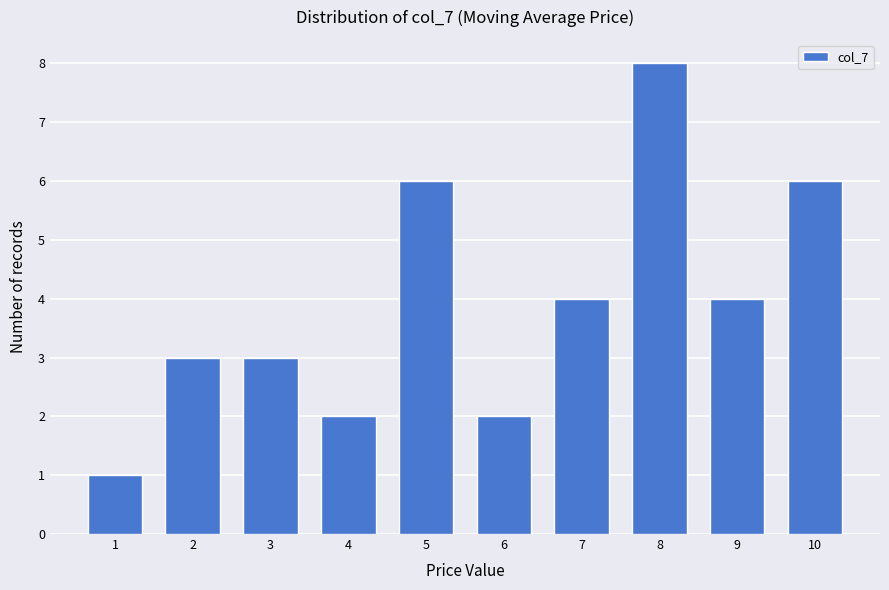

Reading left to right, list all the values displayed in this chart.

1=1	2=3	3=3	4=2	5=6	6=2	7=4	8=8	9=4	10=6